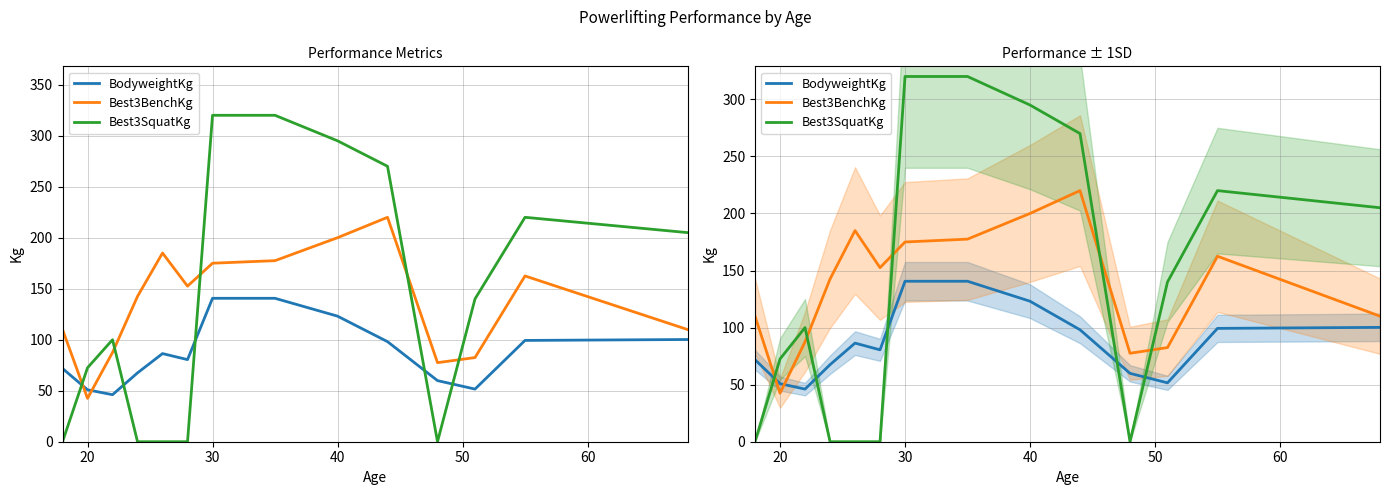

The value of Best3BenchKg at 30 is 94.2. True or false?

False